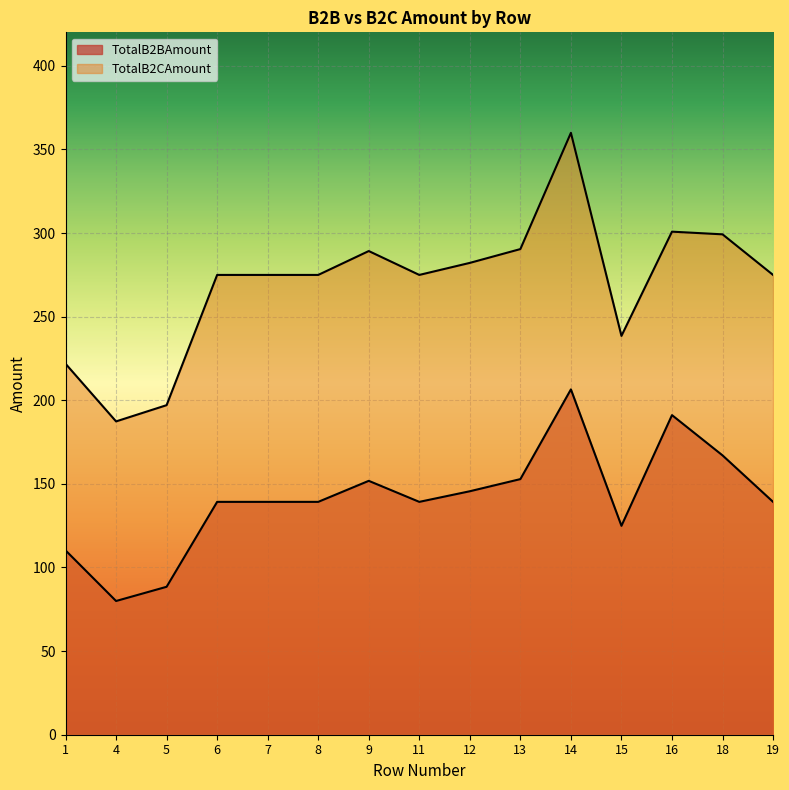

What is the value of the TotalB2CAmount point at the 3rd from the left?

197.1